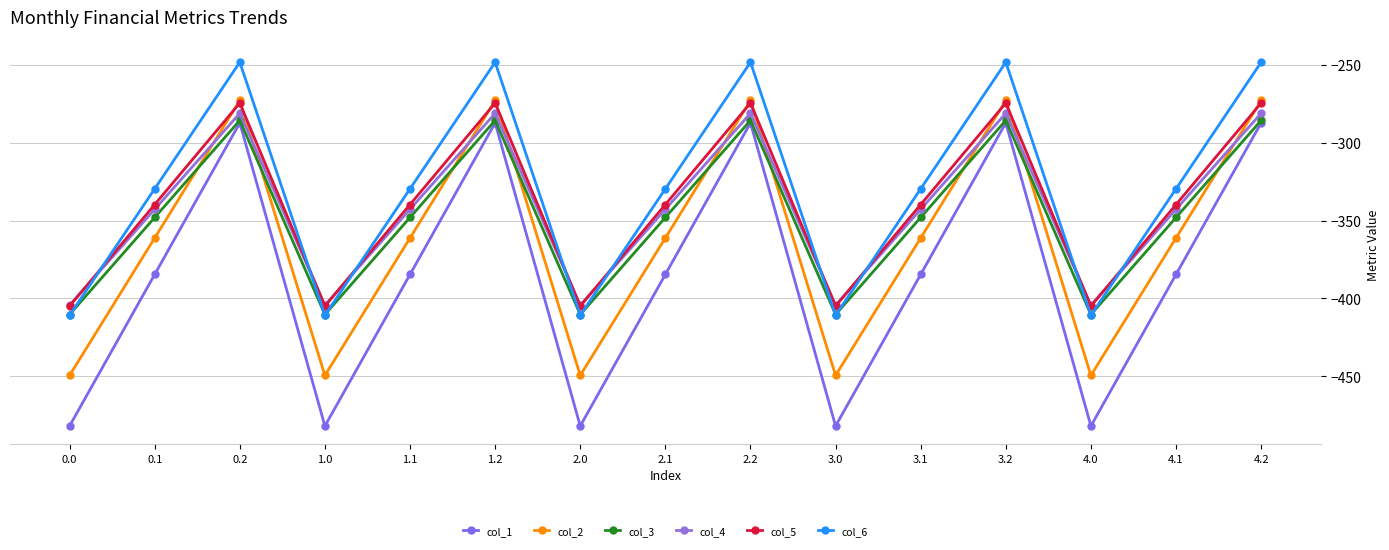

How many intersections are there between col_6 and col_5?

9